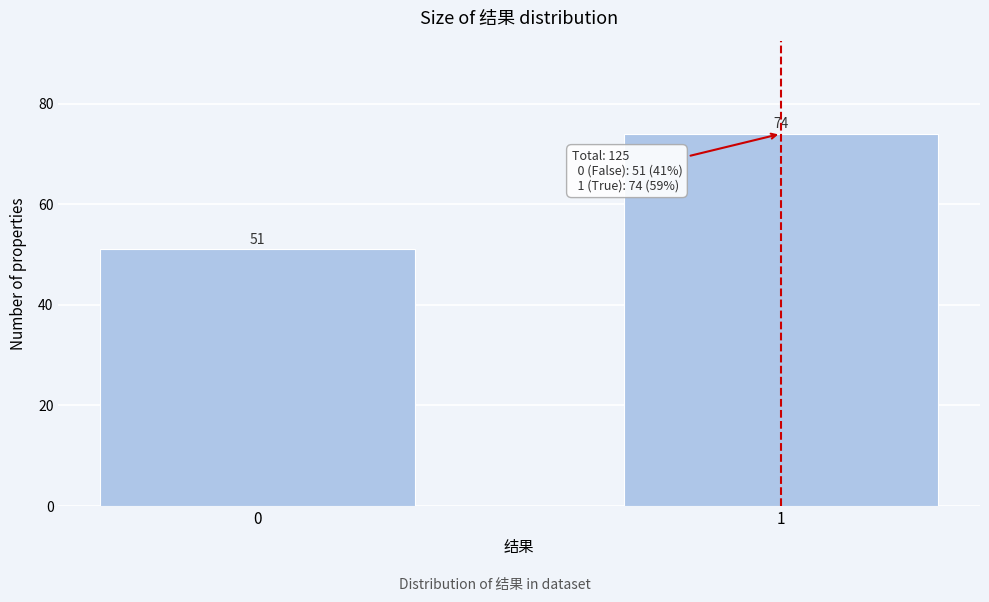

Reading left to right, extract all data points from this chart.

0=51	1=74